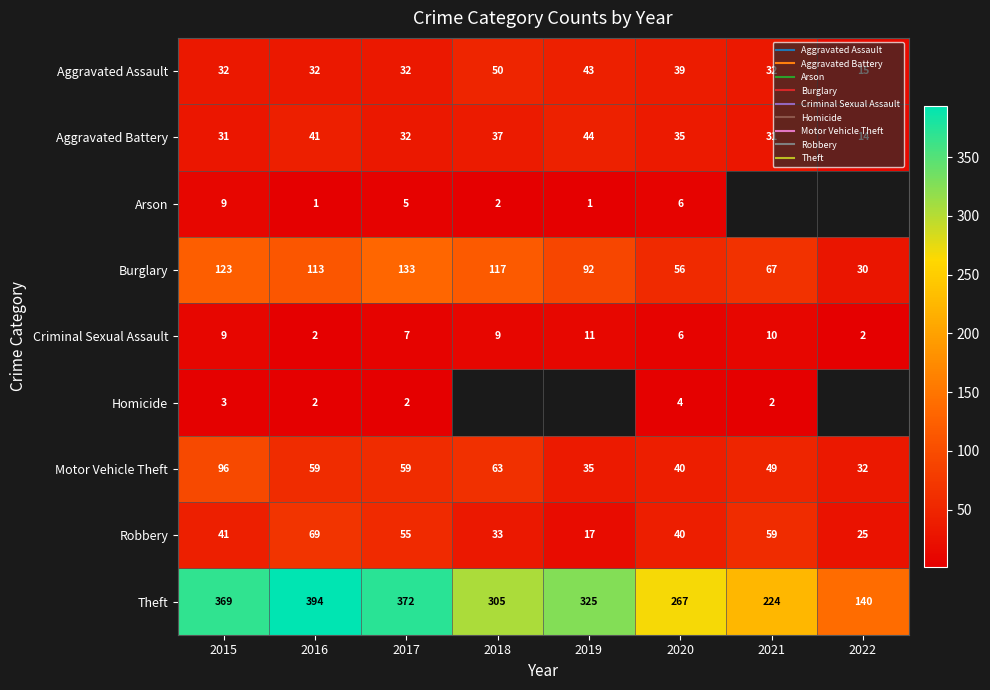

What is the difference between the maximum and minimum values in the Burglary series?

103.0